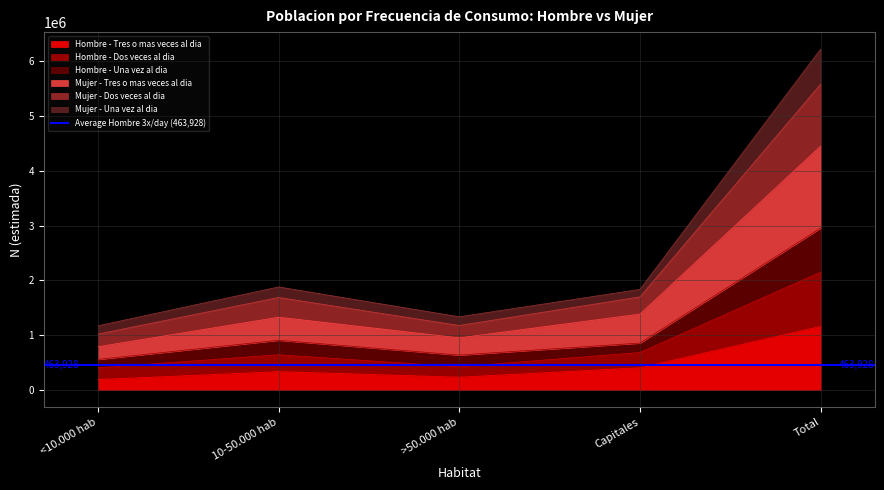

The value of Hombre - Dos veces al dia at >50.000 hab is 827320. True or false?

False